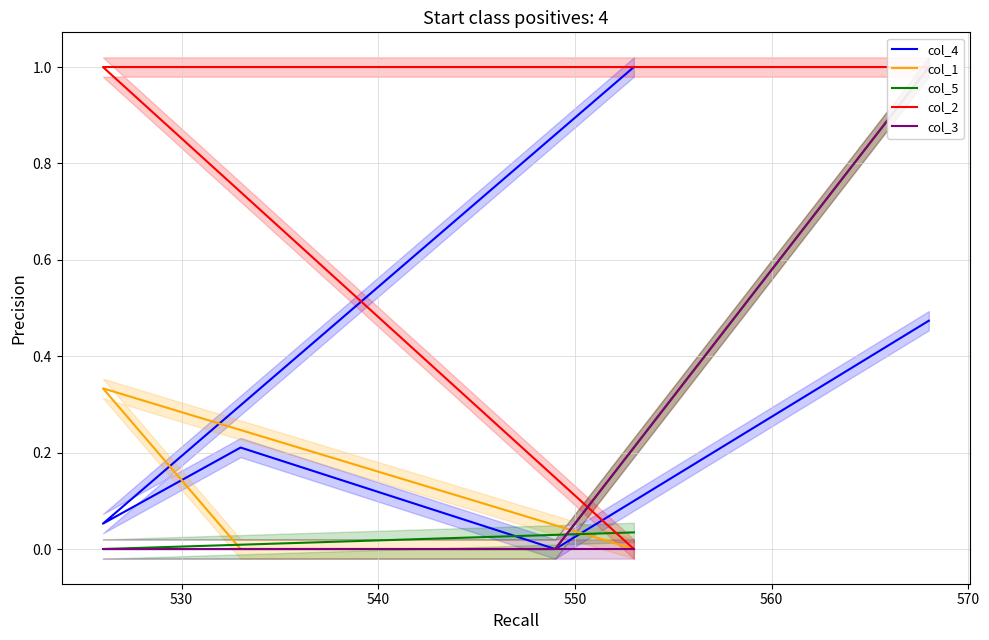

Which series has the largest range (max minus min)?

col_4